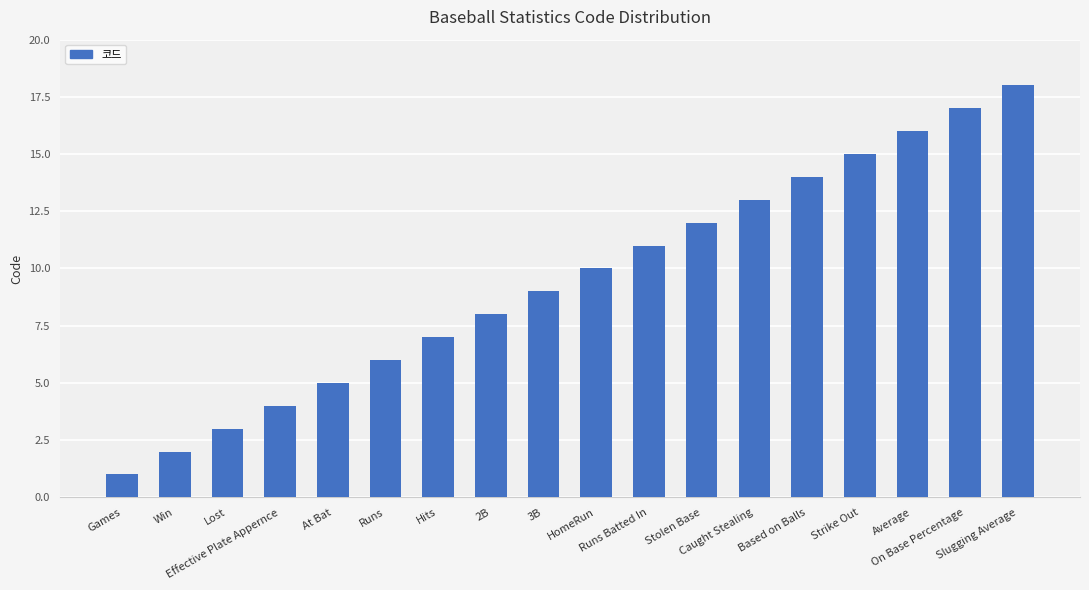

Where is the data nearest to the value 9?

3B